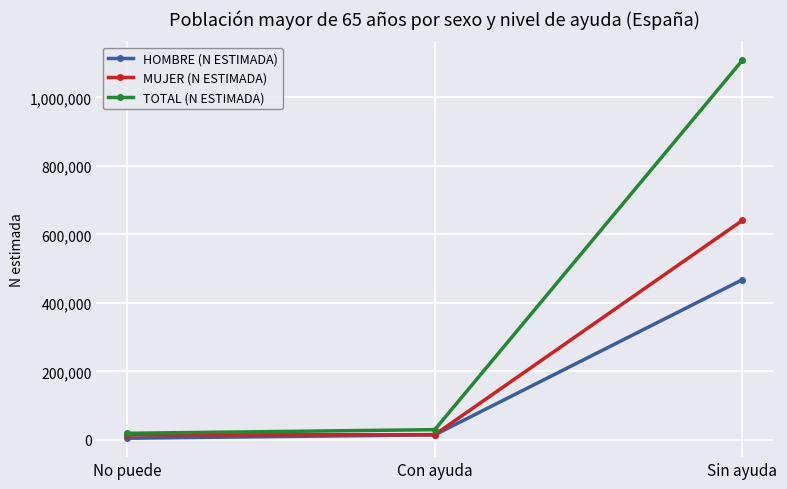

What is the difference between the highest and lowest values at Sin ayuda?

640749